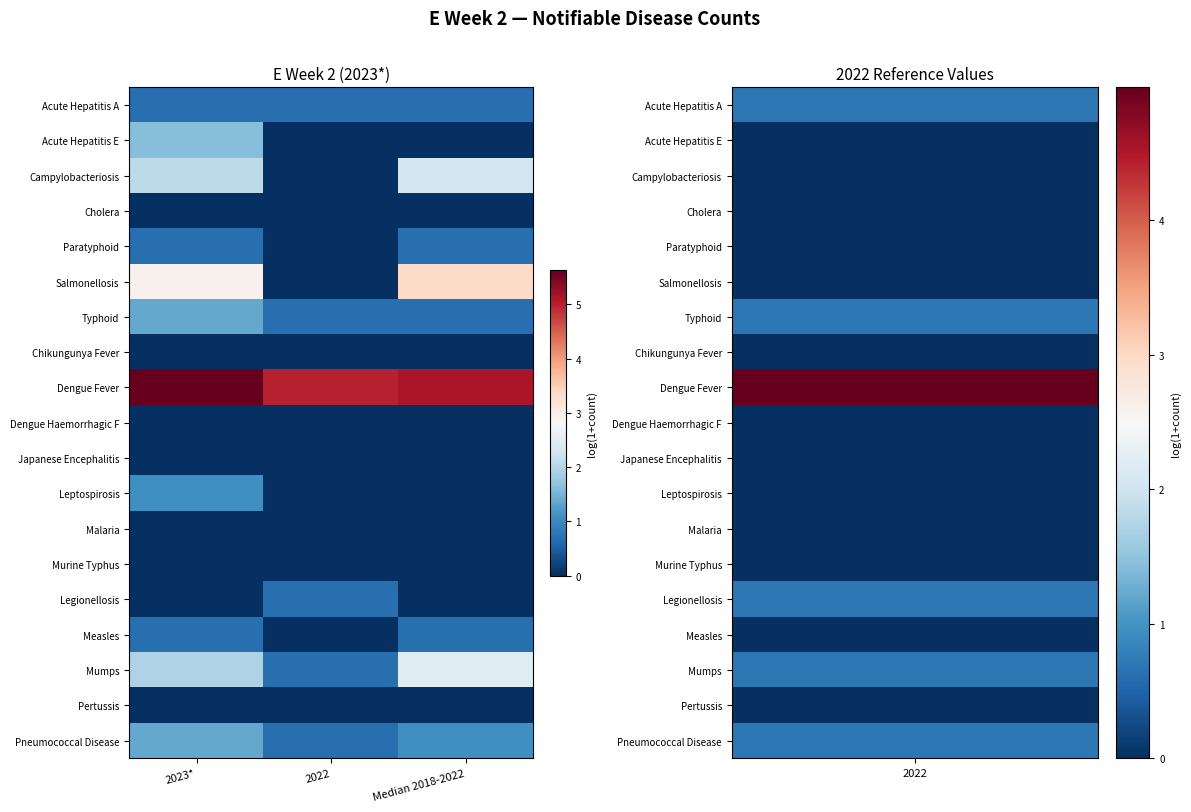

Reading right to left, list all the values displayed in this chart.

Acute Hepatitis A: Median 2018-2022=0.7	2022=0.7	2023*=0.7
Acute Hepatitis E: Median 2018-2022=0.0	2022=0.0	2023*=1.6
Campylobacteriosis: Median 2018-2022=2.3	2022=0.0	2023*=2.1
Cholera: Median 2018-2022=0.0	2022=0.0	2023*=0.0
Paratyphoid: Median 2018-2022=0.7	2022=0.0	2023*=0.7
Salmonellosis: Median 2018-2022=3.4	2022=0.0	2023*=2.9
Typhoid: Median 2018-2022=0.7	2022=0.7	2023*=1.4
Chikungunya Fever: Median 2018-2022=0.0	2022=0.0	2023*=0.0
Dengue Fever: Median 2018-2022=5.1	2022=5.0	2023*=5.6
Dengue Haemorrhagic F: Median 2018-2022=0.0	2022=0.0	2023*=0.0
Japanese Encephalitis: Median 2018-2022=0.0	2022=0.0	2023*=0.0
Leptospirosis: Median 2018-2022=0.0	2022=0.0	2023*=1.1
Malaria: Median 2018-2022=0.0	2022=0.0	2023*=0.0
Murine Typhus: Median 2018-2022=0.0	2022=0.0	2023*=0.0
Legionellosis: Median 2018-2022=0.0	2022=0.7	2023*=0.0
Measles: Median 2018-2022=0.7	2022=0.0	2023*=0.7
Mumps: Median 2018-2022=2.5	2022=0.7	2023*=1.9
Pertussis: Median 2018-2022=0.0	2022=0.0	2023*=0.0
Pneumococcal Disease: Median 2018-2022=1.1	2022=0.7	2023*=1.4